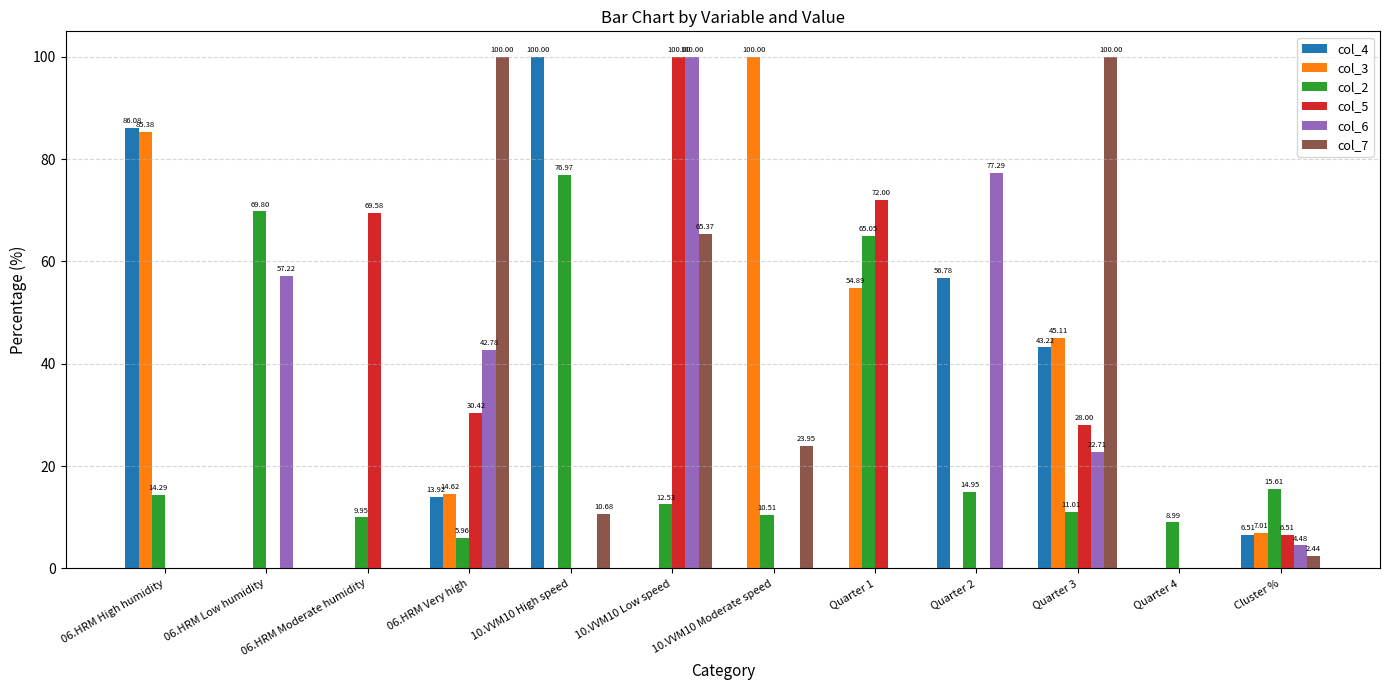

The value of col_7 at 06.HRM Moderate humidity is 63.9. True or false?

False